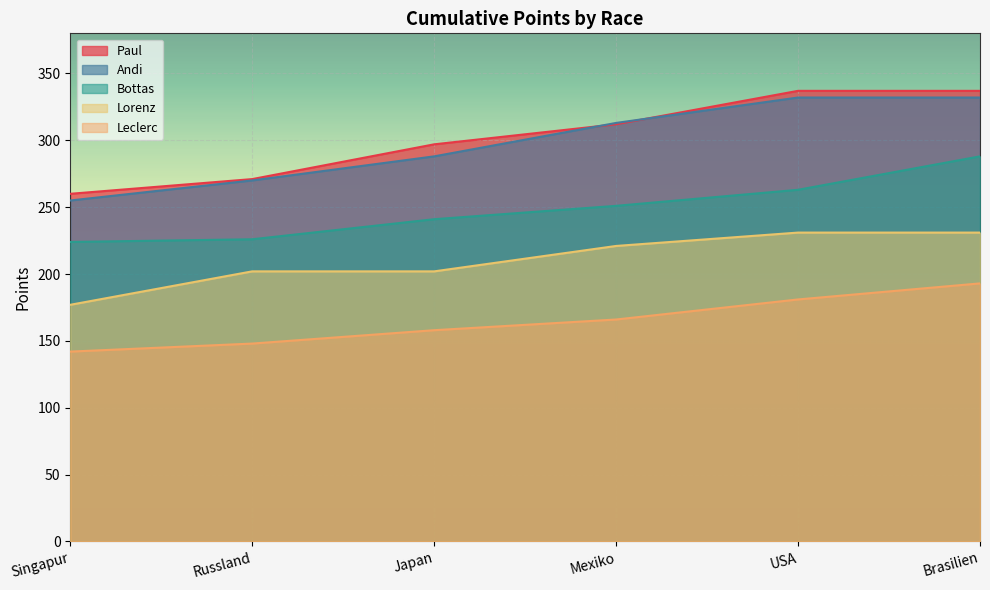

True or false: Bottas has more than 2 interior local peaks.

False